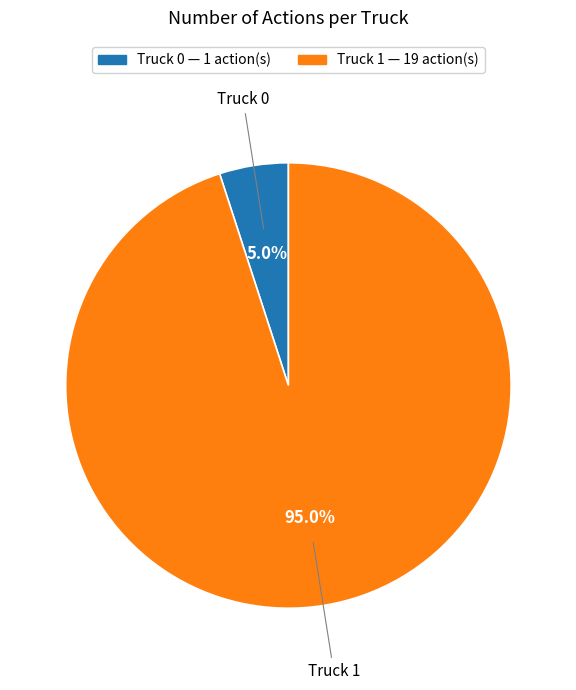

Rank the categories by value from lowest to highest.

Truck 0, Truck 1